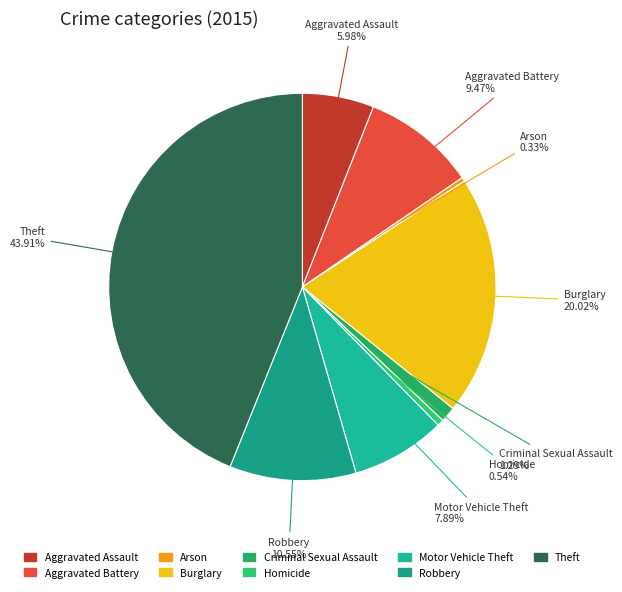

Count the number of slices in the pie.

9